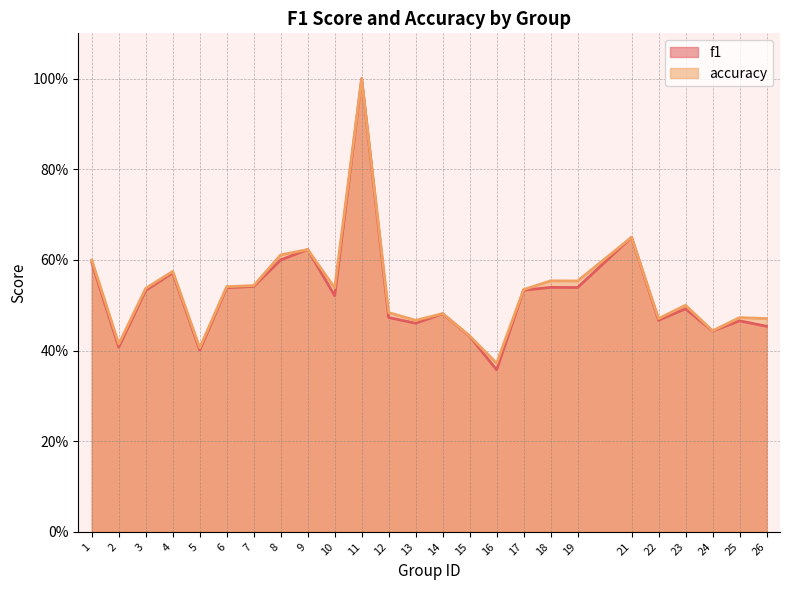

True or false: accuracy and f1 intersect in this chart.

False